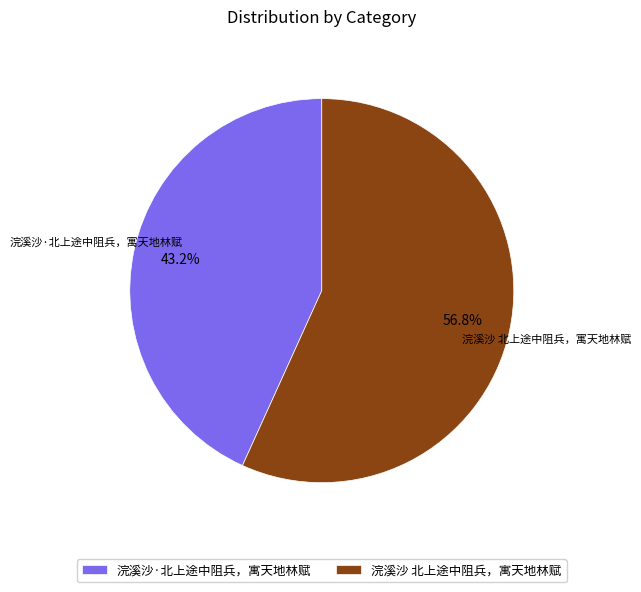

What percentage is NOT represented by 浣溪沙 北上途中阻兵，寓天地林赋?

43.2%